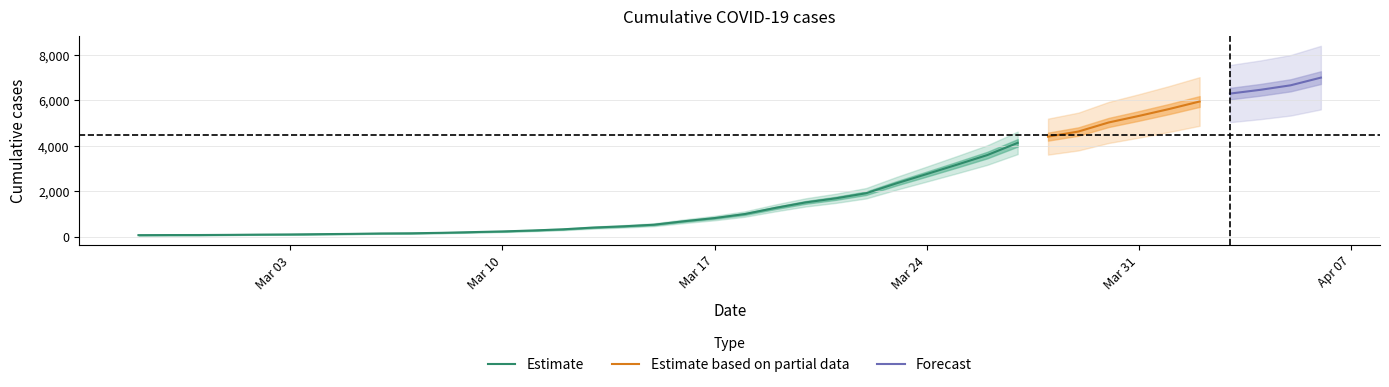

What is the label of the 3rd point from the right?

2020-04-04